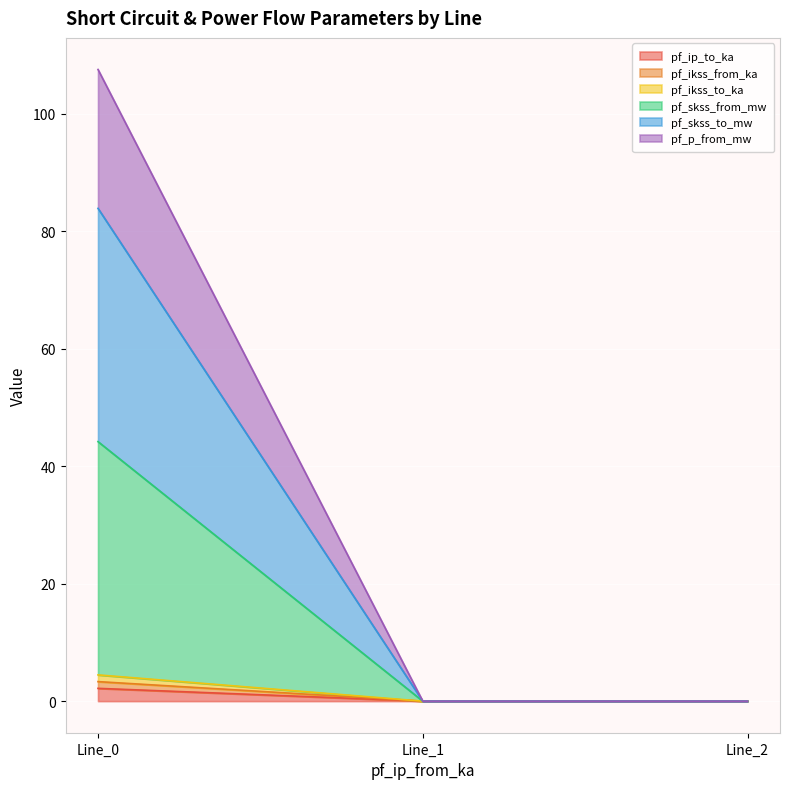

List the labels in order of pf_ikss_to_ka value, largest first.

Line_0, Line_1, Line_2